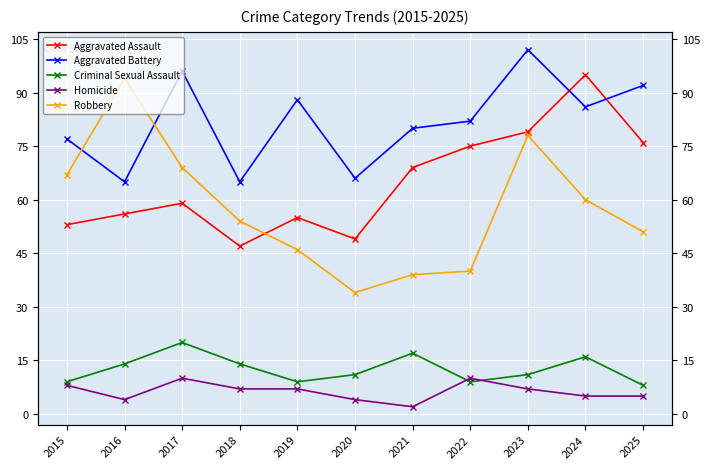

At which label is Aggravated Assault closest to 71?

2021